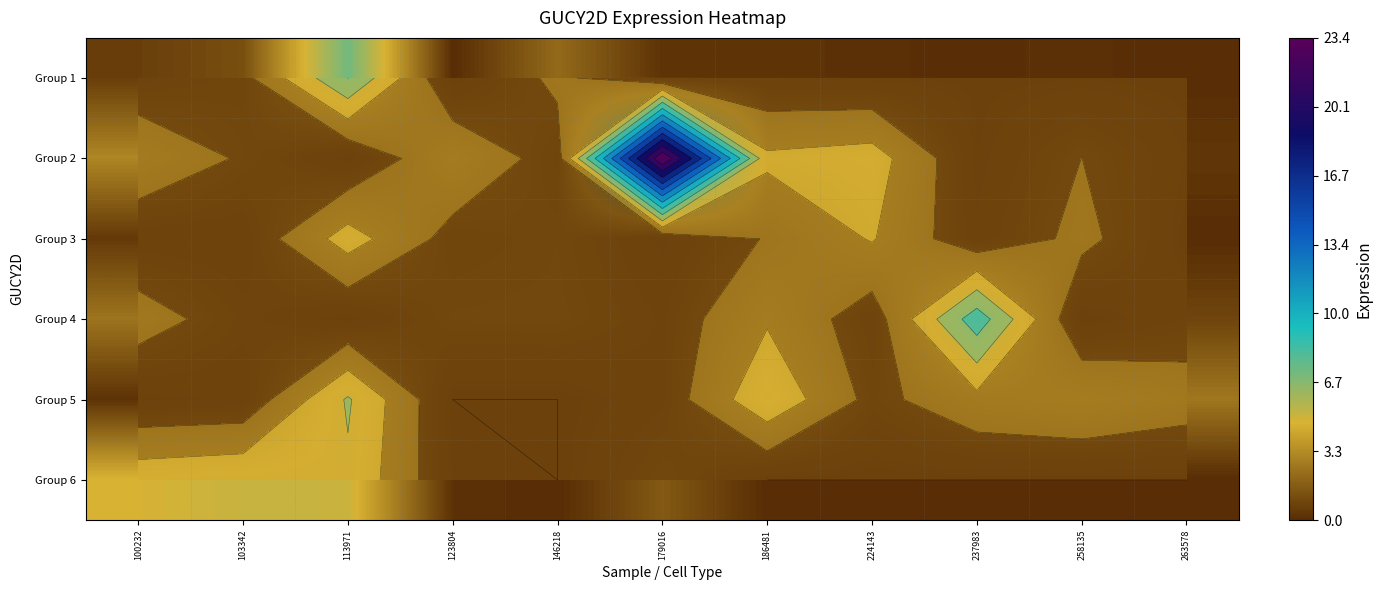

What is the difference between the maximum and second lowest values in the Group 5 series?

5.6